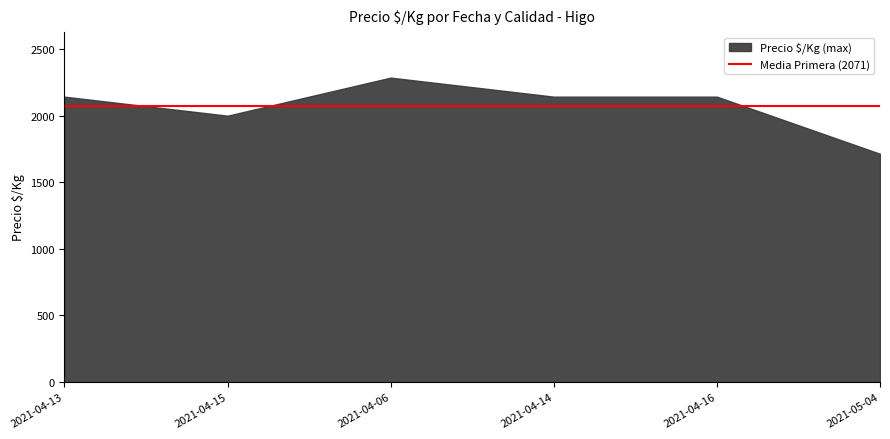

Is it true that the value at 2021-04-06 is 2286?

True